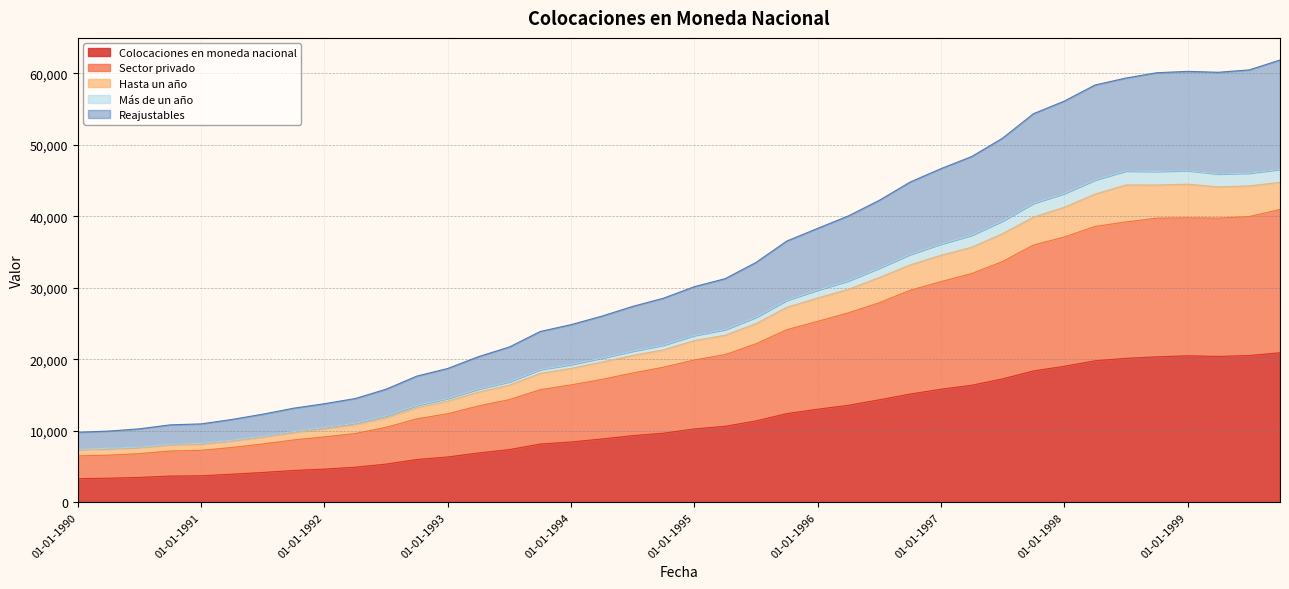

At which category does Hasta un año reach its first local valley?

01-10-1998